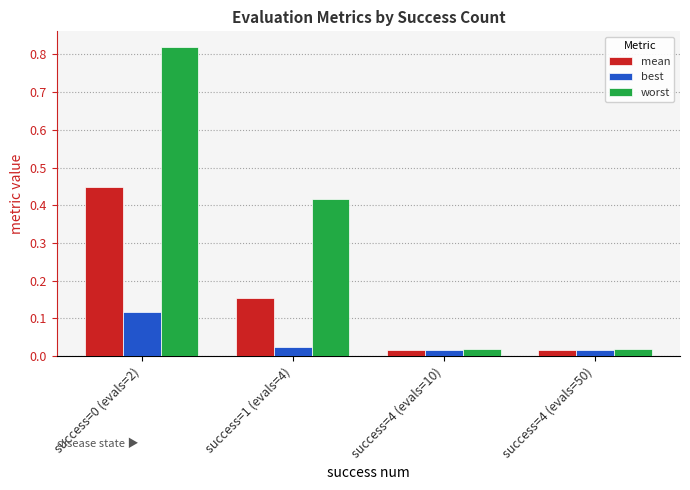

Is the value of mean at success=1 (evals=4) greater than the value of worst at success=0 (evals=2)?

No